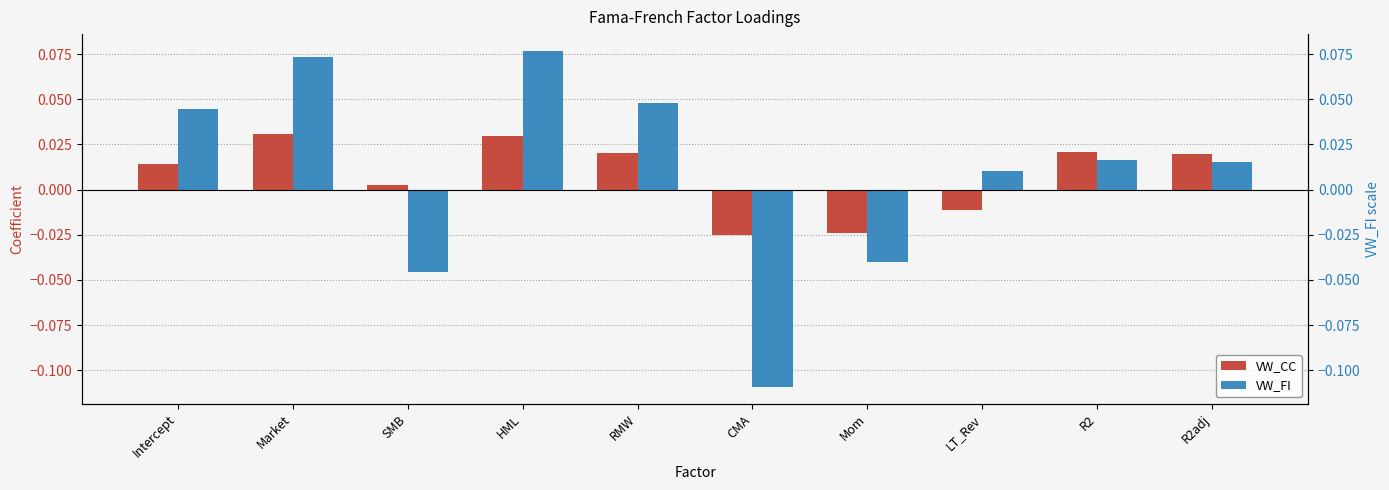

How many values in VW_FI are below zero?

3